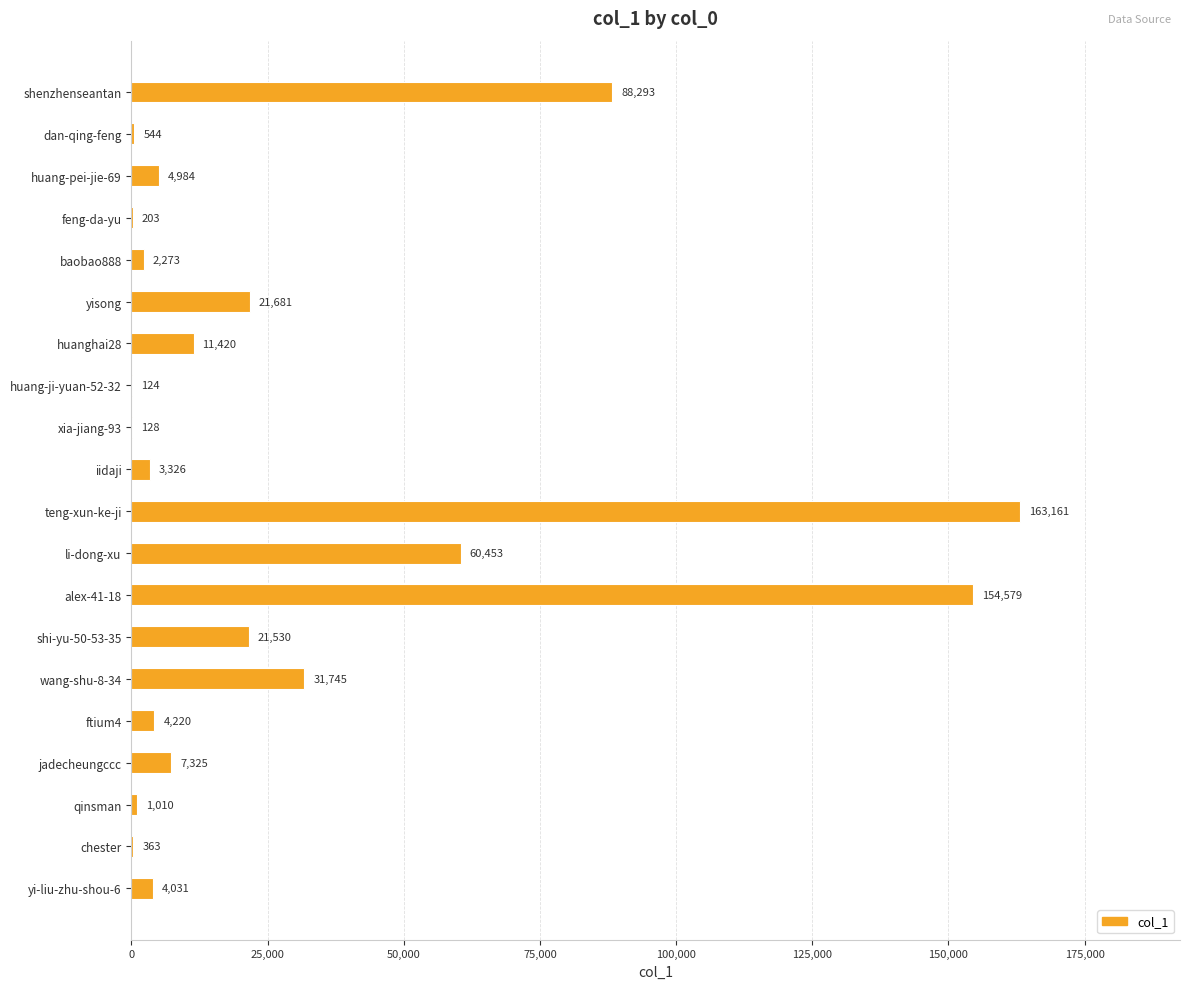

What is the greatest value displayed?

163161